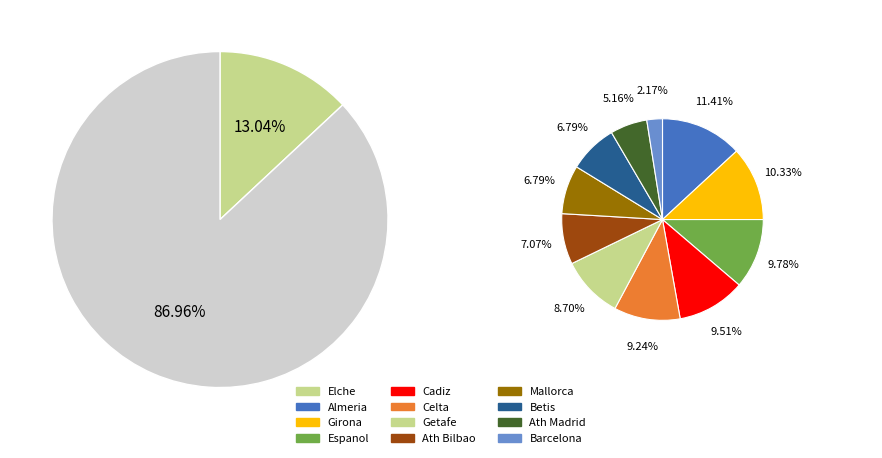

Is Betis the majority of the pie?

No